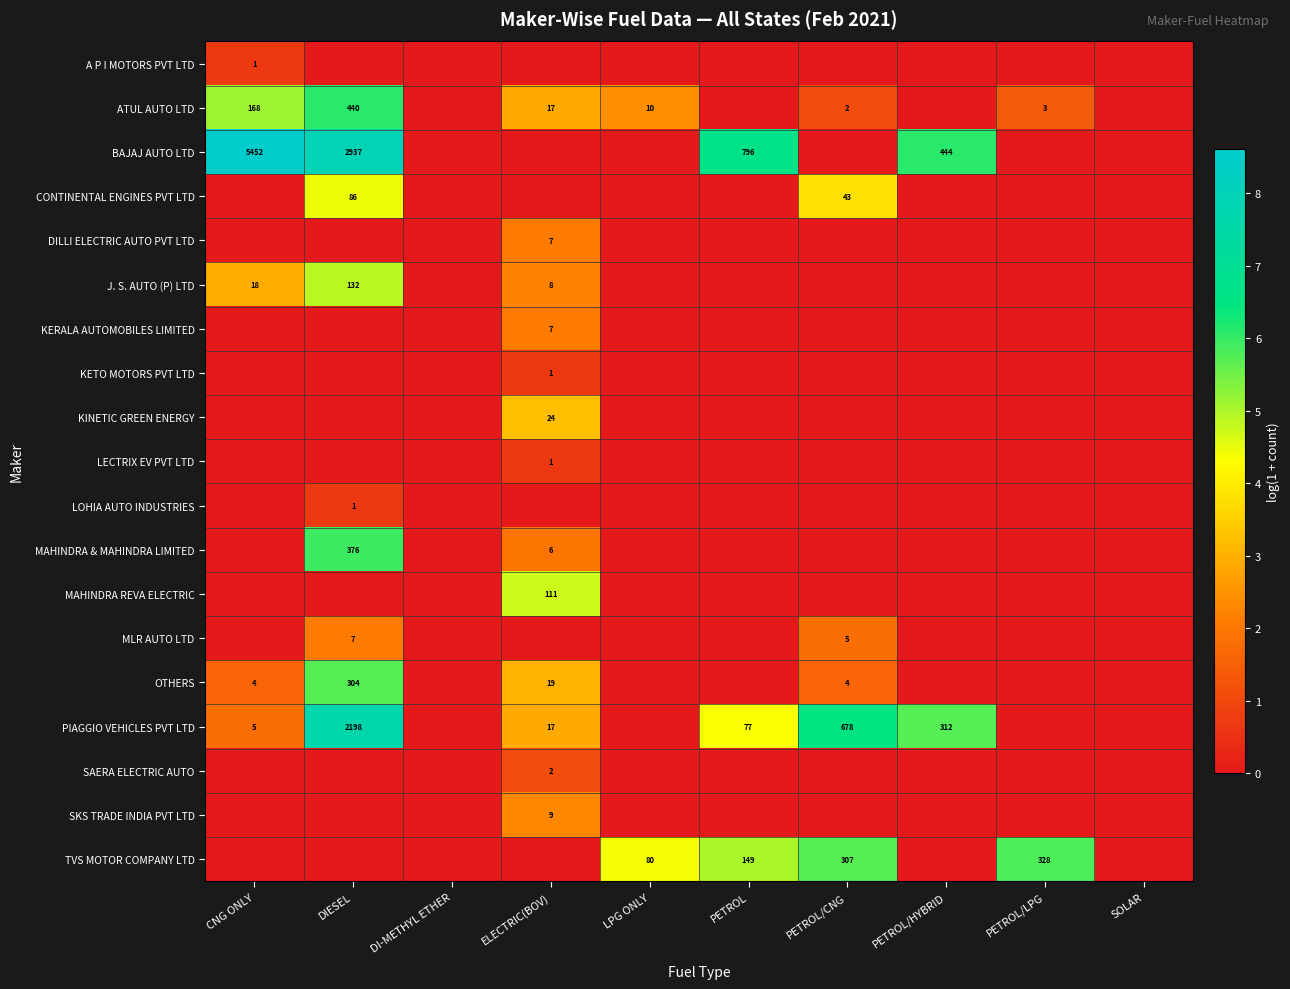

Is it true that PIAGGIO VEHICLES PVT LTD equals 2.5 at DIESEL?

False